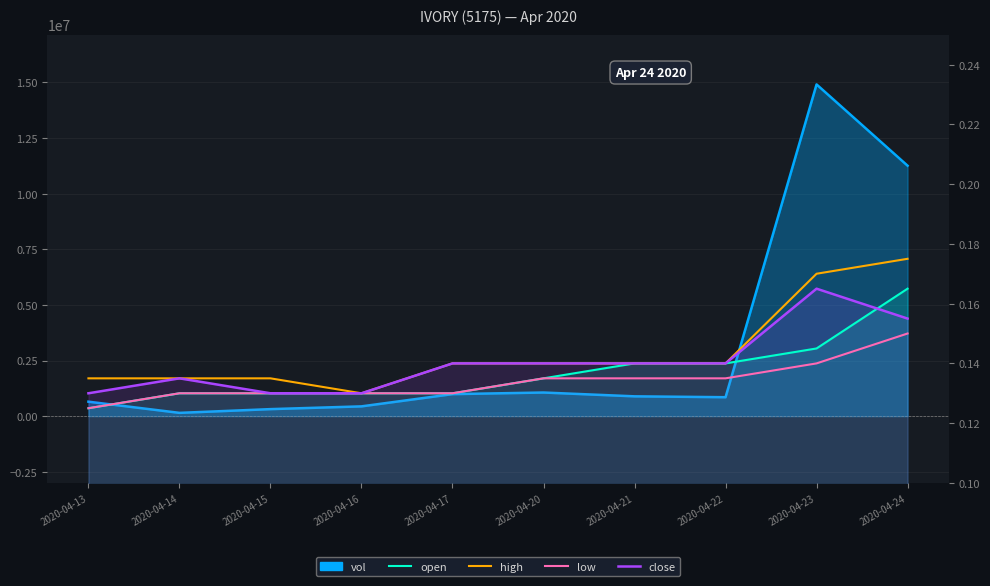

True or false: high has a value of 0.3 at 2020-04-24.

False